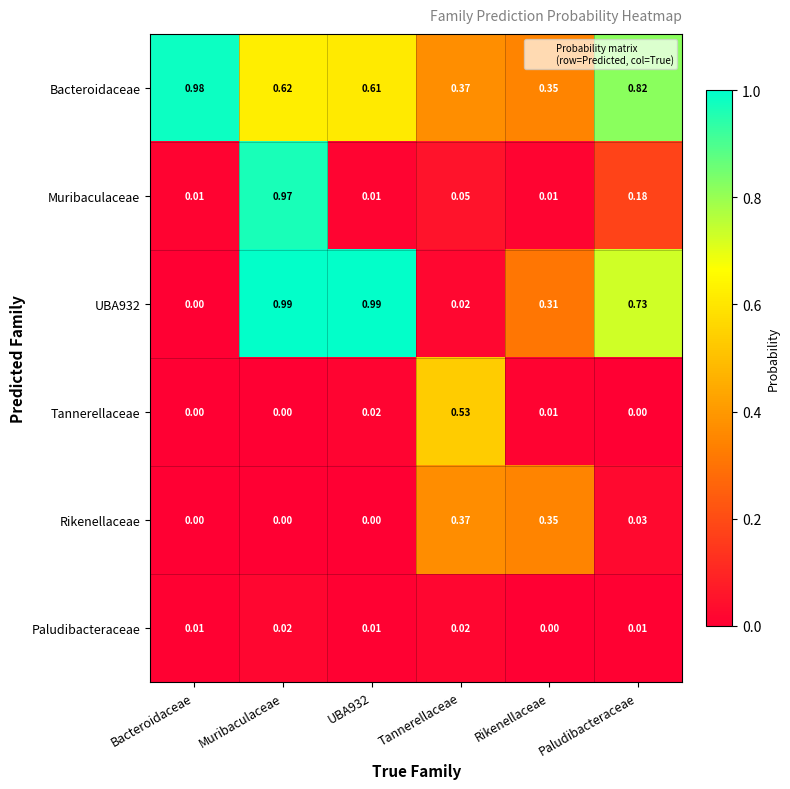

At which category is the sum across all series the highest?

Muribaculaceae